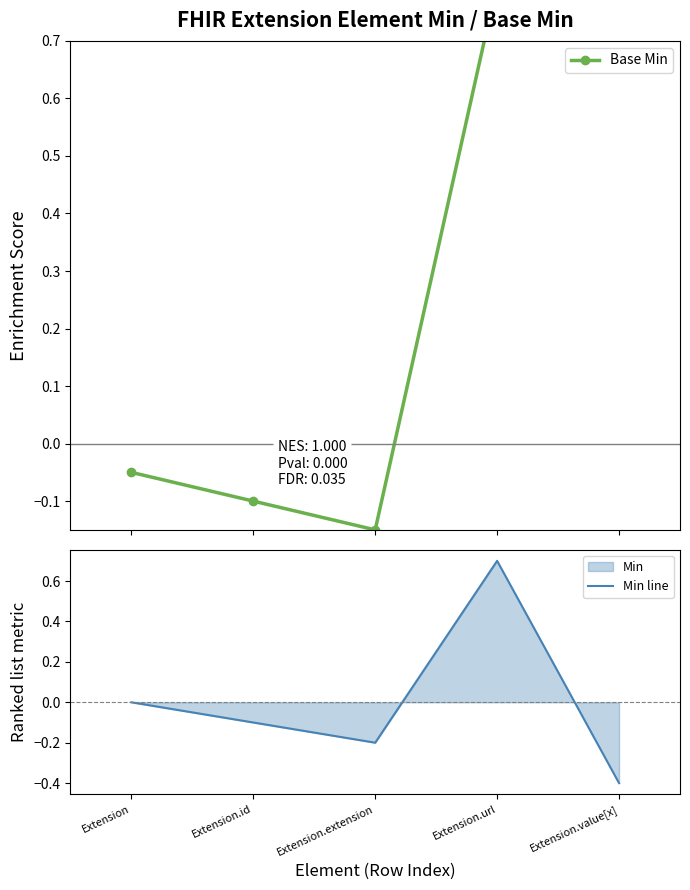

What is the highest value of the Min line series?

0.7